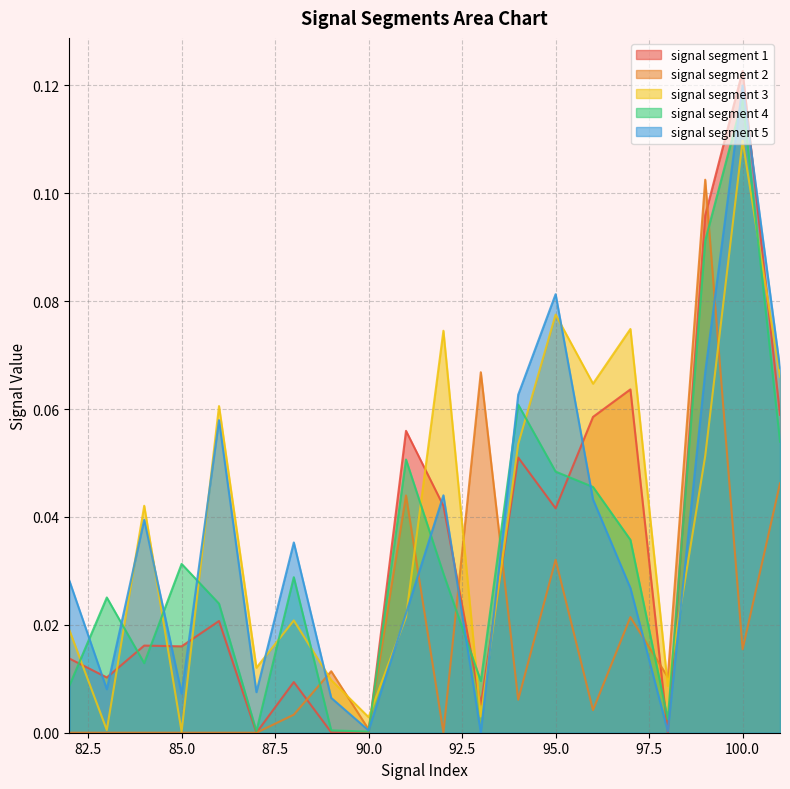

Reading right to left, transcribe all the data shown in this chart.

signal segment 1: 0.1	0.1	0.1	0.0	0.1	0.1	0.0	0.1	0.0	0.0	0.1	0.0	0.0	0.0	0.0	0.0	0.0	0.0	0.0	0.0
signal segment 2: 0.0	0.0	0.1	0.0	0.0	0.0	0.0	0.0	0.1	0.0	0.0	0.0	0.0	0.0	0.0	0.0	0.0	0.0	0.0	0.0
signal segment 3: 0.1	0.1	0.1	0.0	0.1	0.1	0.1	0.1	0.0	0.1	0.0	0.0	0.0	0.0	0.0	0.1	0.0	0.0	0.0	0.0
signal segment 4: 0.1	0.1	0.1	0.0	0.0	0.0	0.0	0.1	0.0	0.0	0.1	0.0	0.0	0.0	0.0	0.0	0.0	0.0	0.0	0.0
signal segment 5: 0.1	0.1	0.1	0.0	0.0	0.0	0.1	0.1	0.0	0.0	0.0	0.0	0.0	0.0	0.0	0.1	0.0	0.0	0.0	0.0